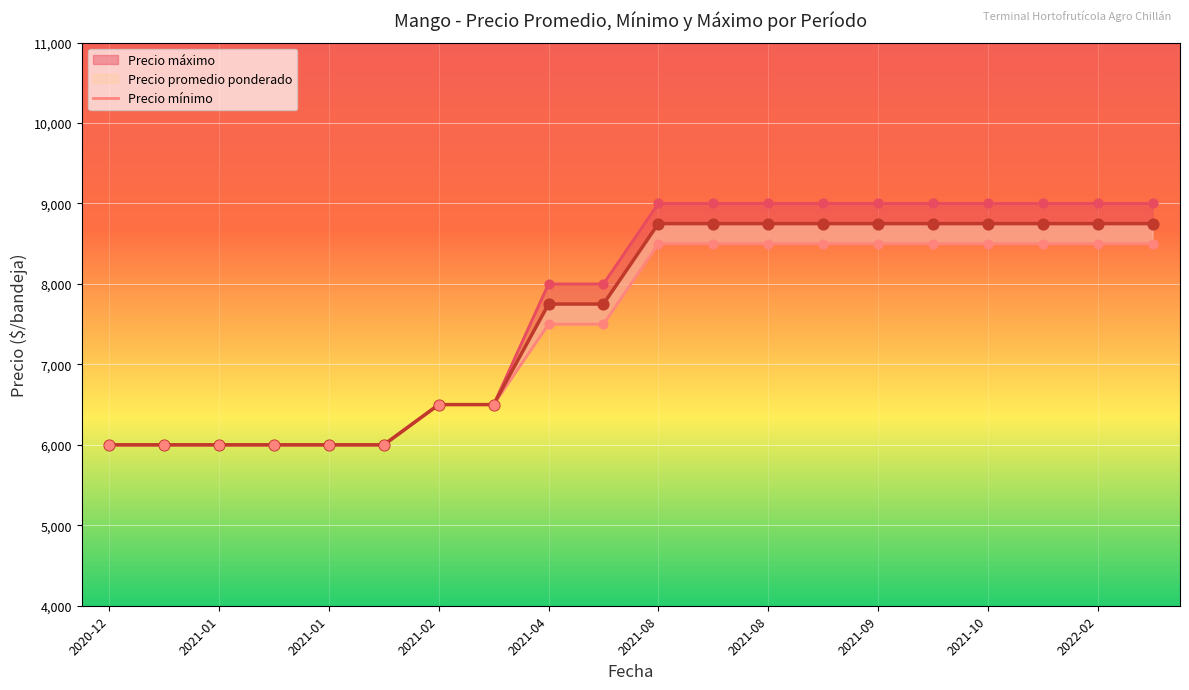

What are all the series names shown in the legend?

Precio promedio ponderado, Precio mínimo, Precio máximo